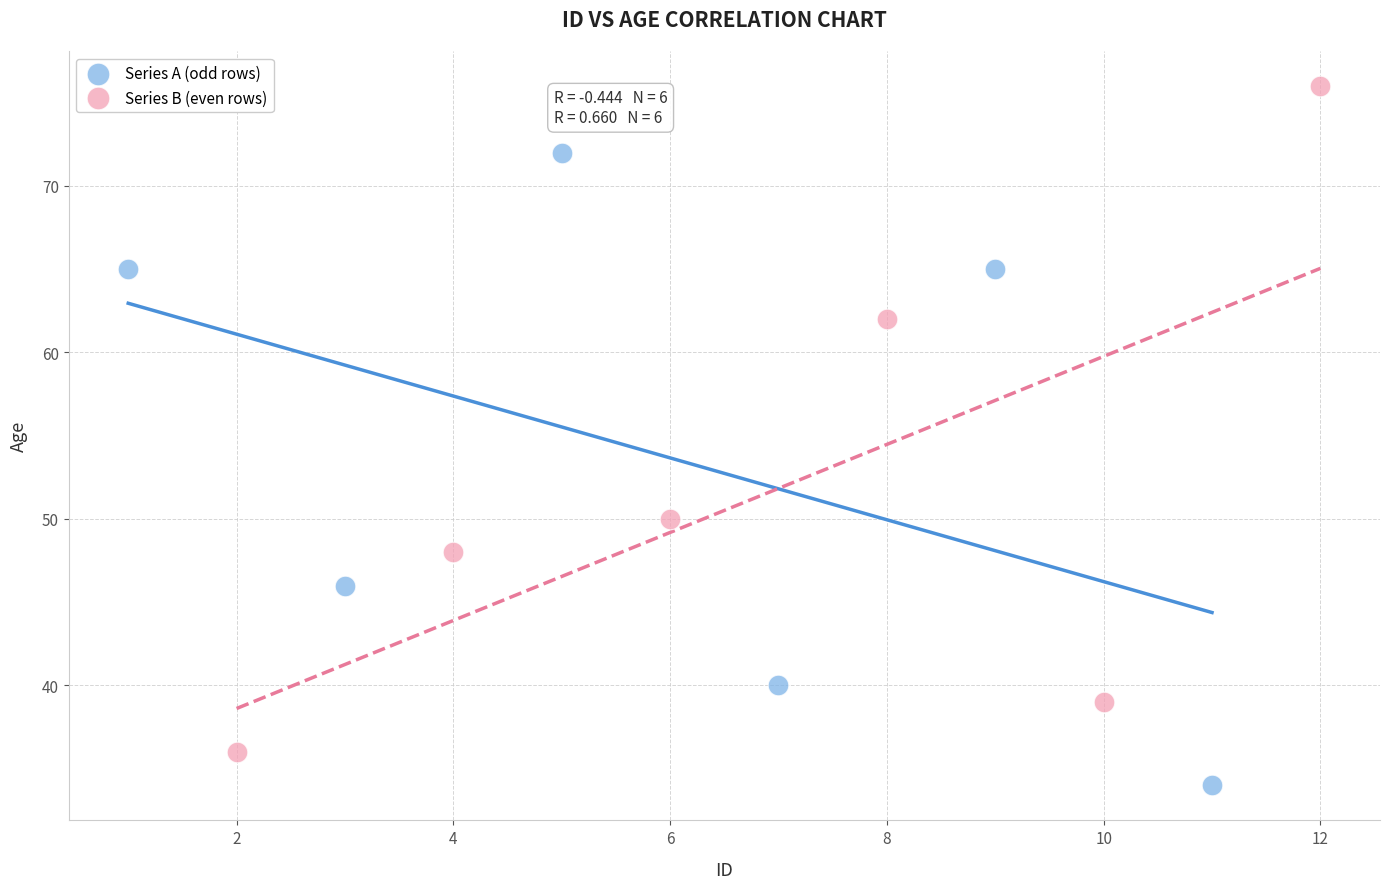

Which series has the widest spread of Y values?

Series B (even rows)